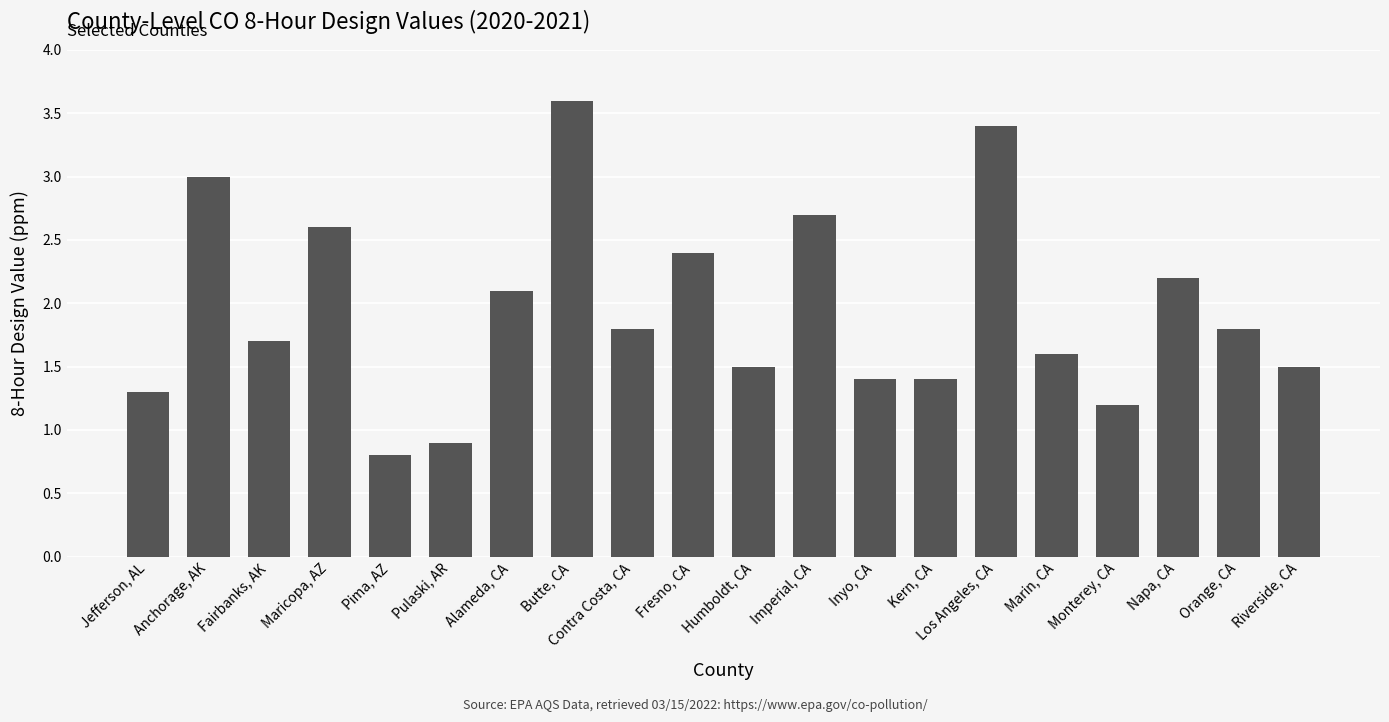

Which label corresponds to the largest value in the chart?

Butte, CA